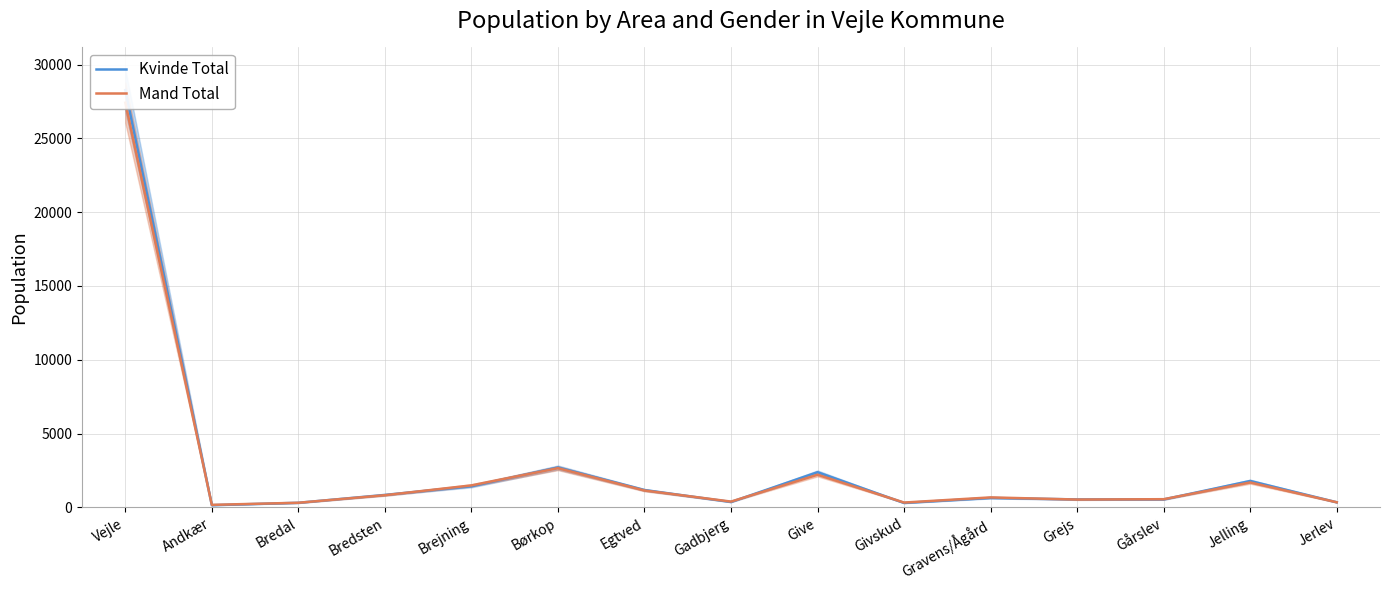

How many intersections are there between Mand Total and Kvinde Total?

10